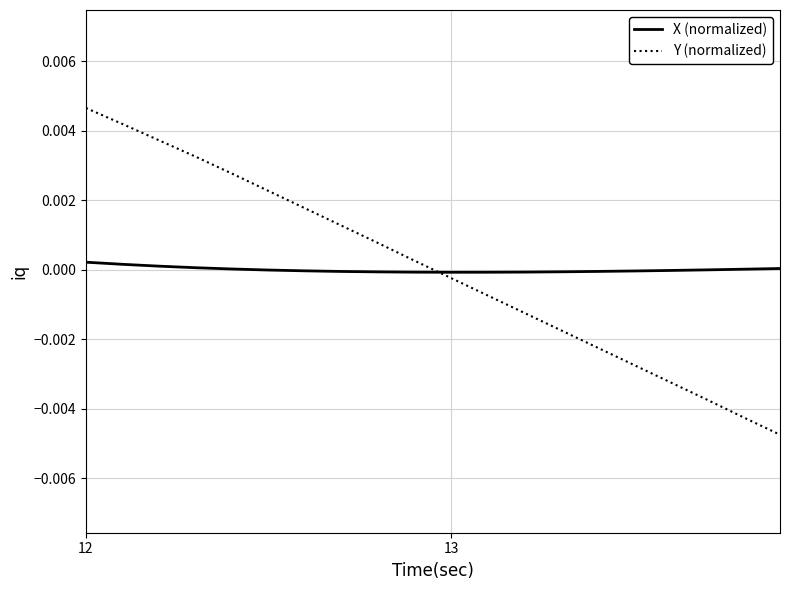

Rank the series by their maximum value, from highest to lowest.

Y (normalized), X (normalized)